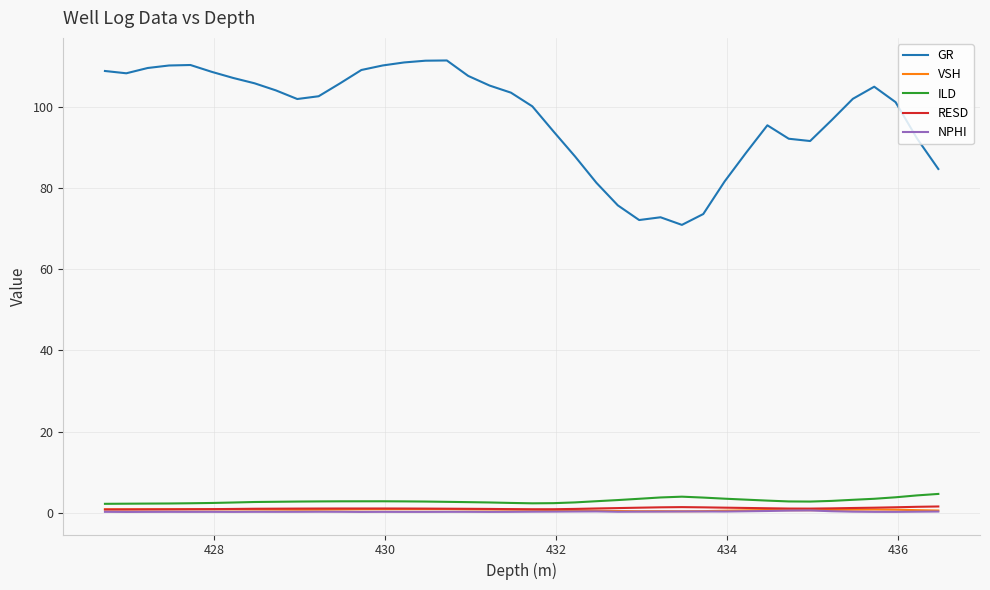

Which series has the largest total across all categories?

GR